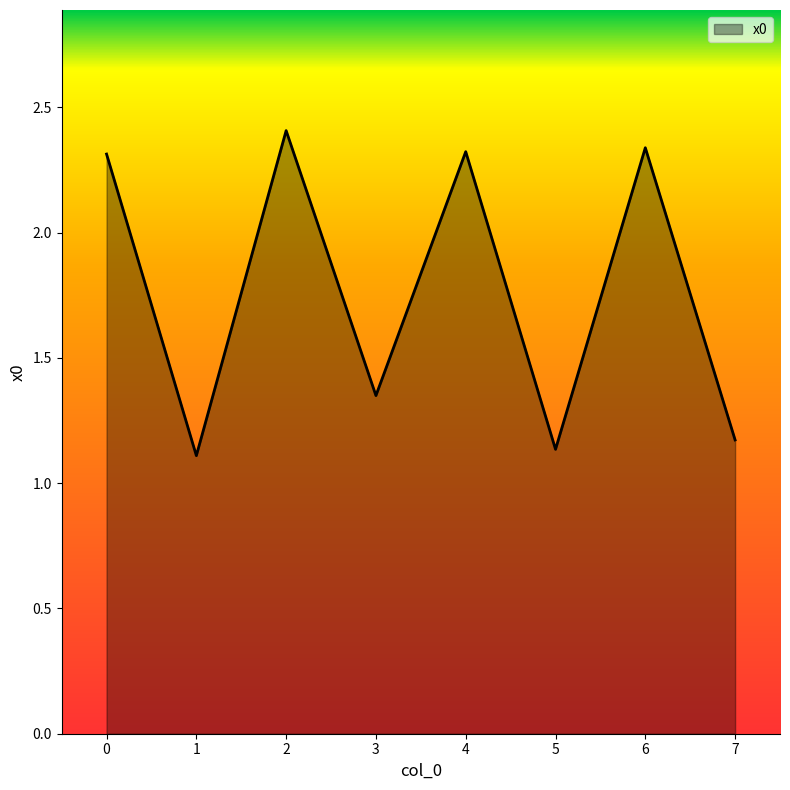

What is the average value?

1.8